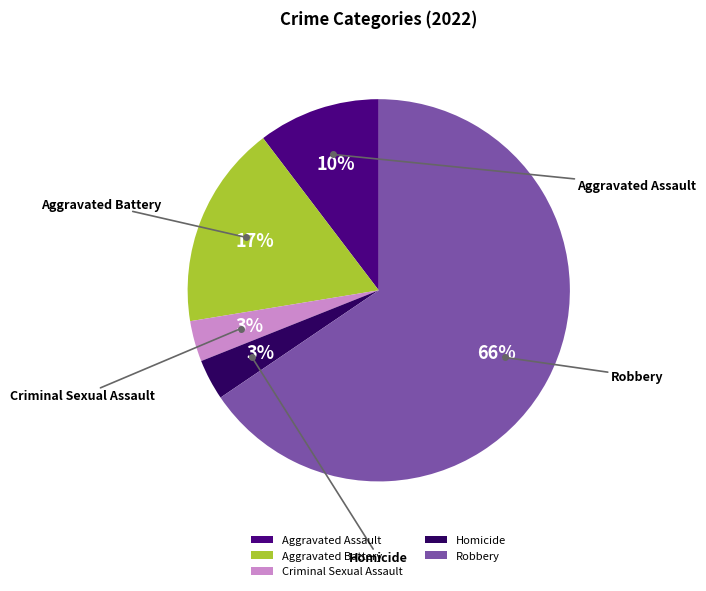

The Aggravated Assault slice represents 10% of the pie. True or false?

True